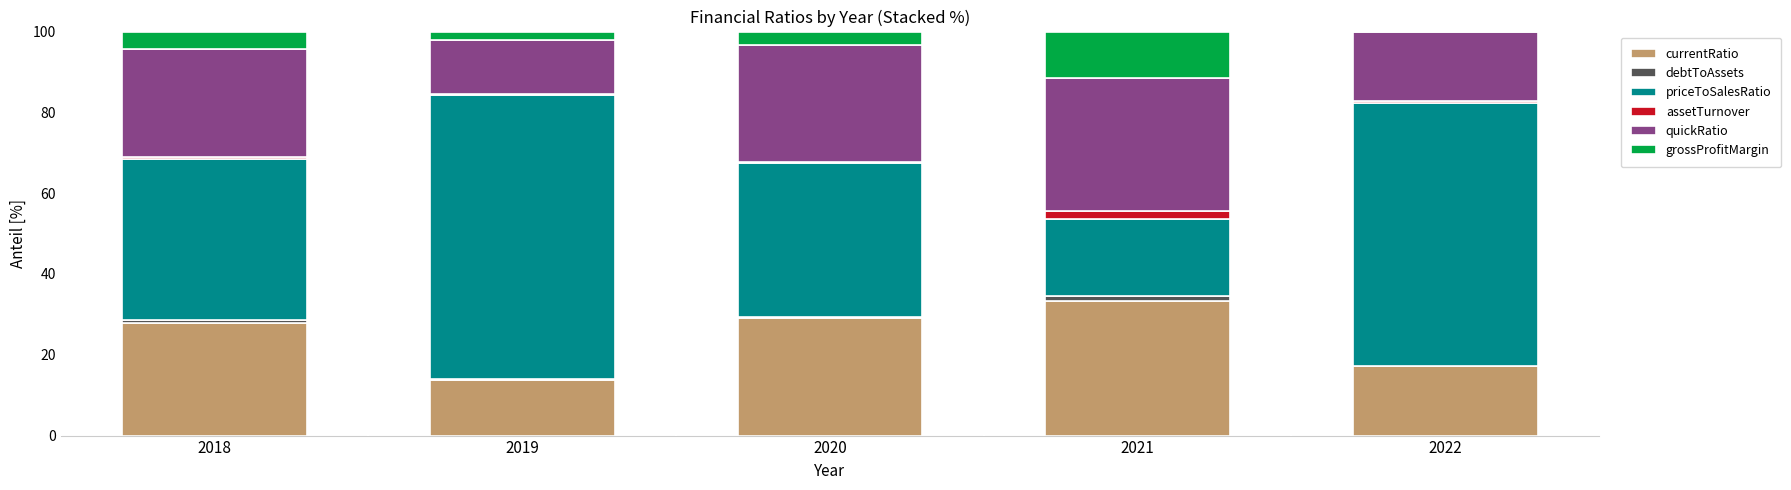

Reading left to right, what are the values for currentRatio?

2018=27.8	2019=13.8	2020=29.2	2021=33.3	2022=17.3